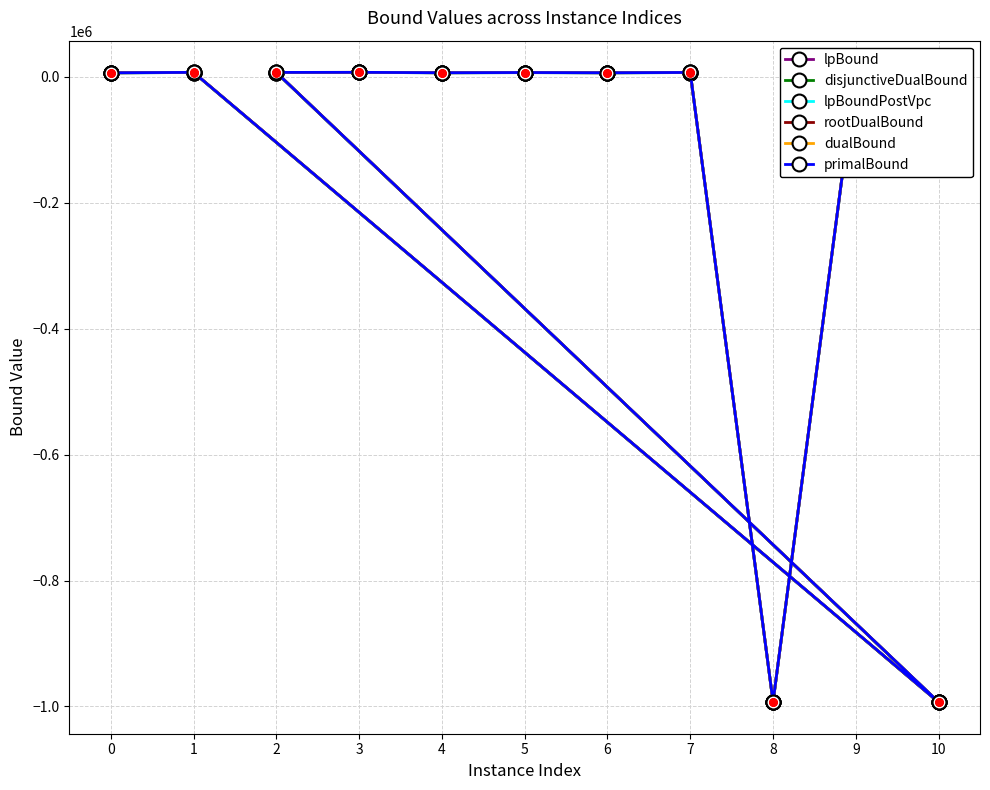

Which series has the largest range (max minus min)?

rootDualBound